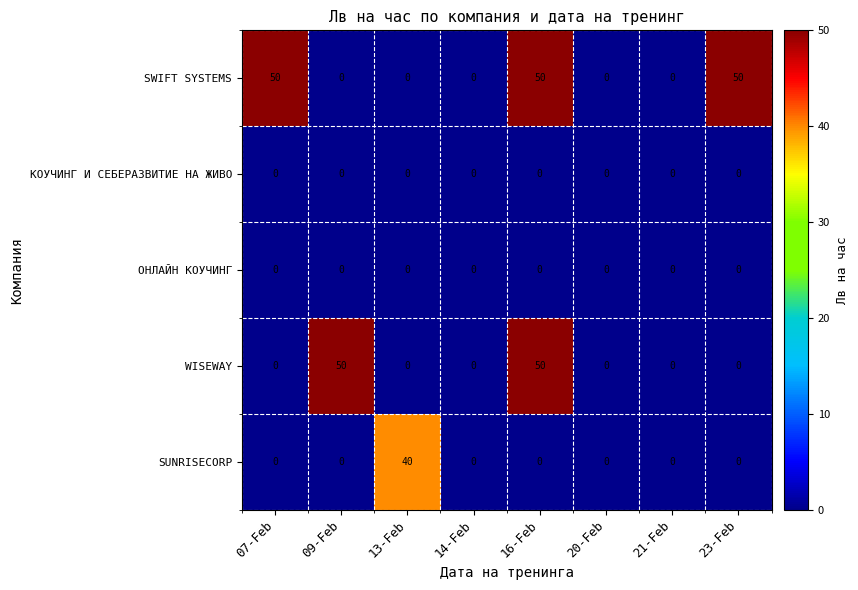

What is the highest value of the WISEWAY series?

50